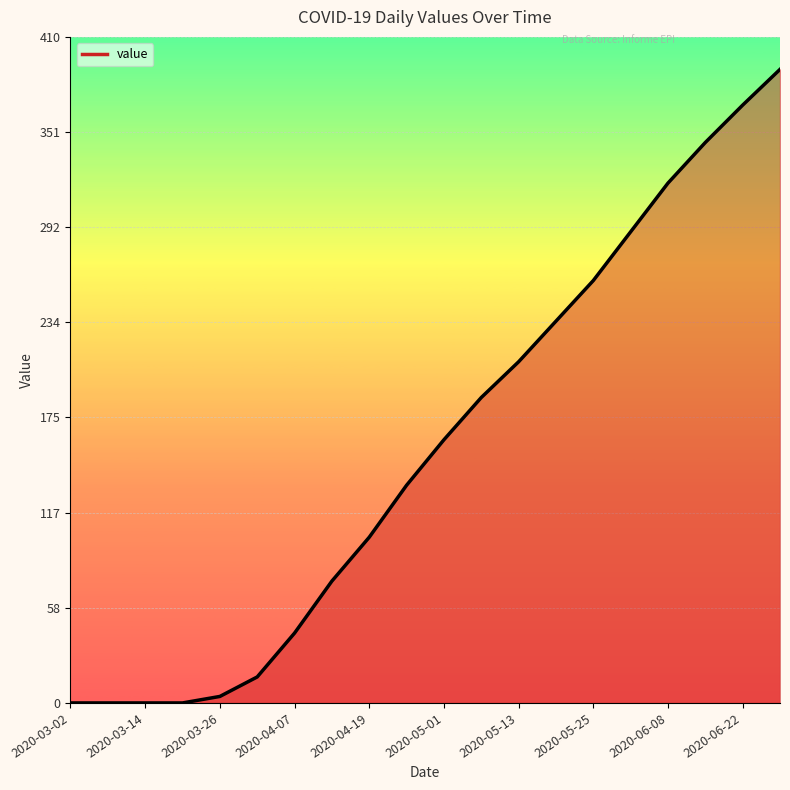

What is the maximum value shown in the chart?

390